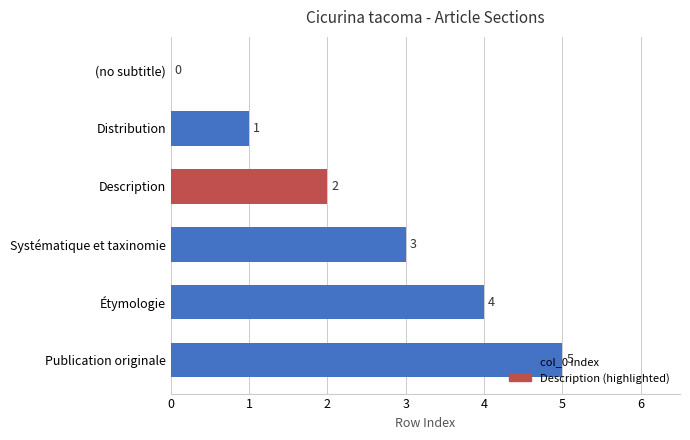

What is the change in value from Étymologie to Publication originale?

+1